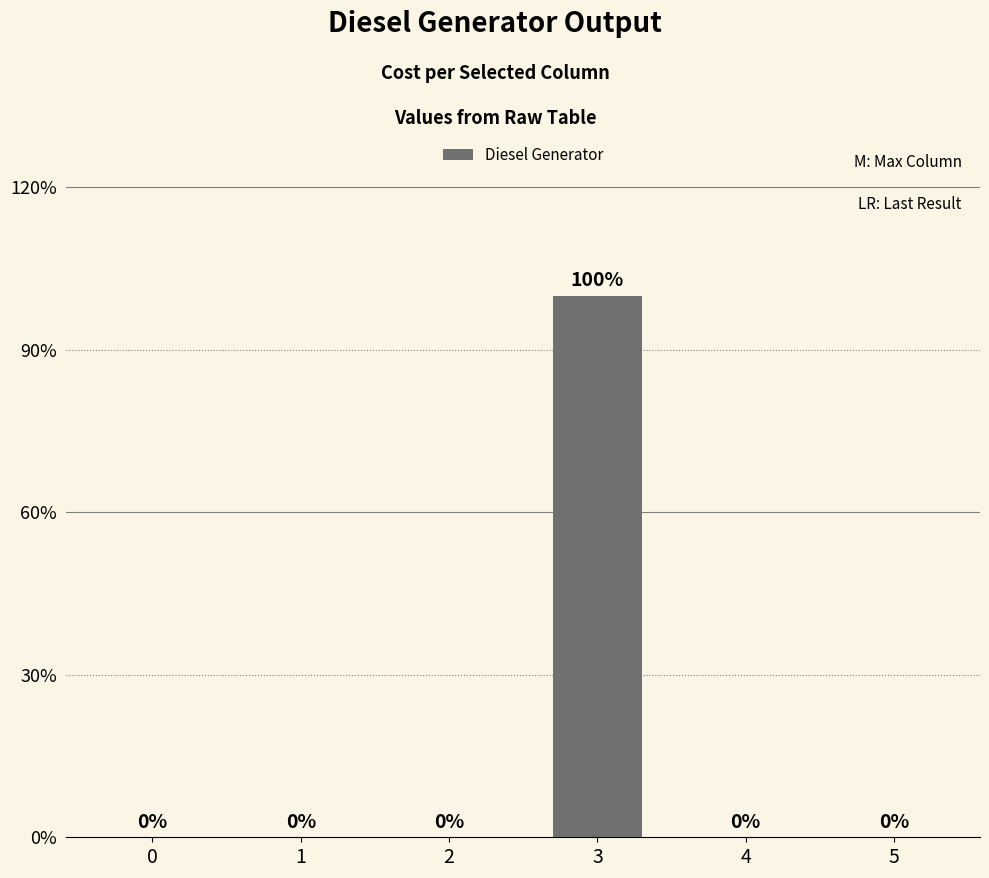

Does the chart contain stacked bars?

No